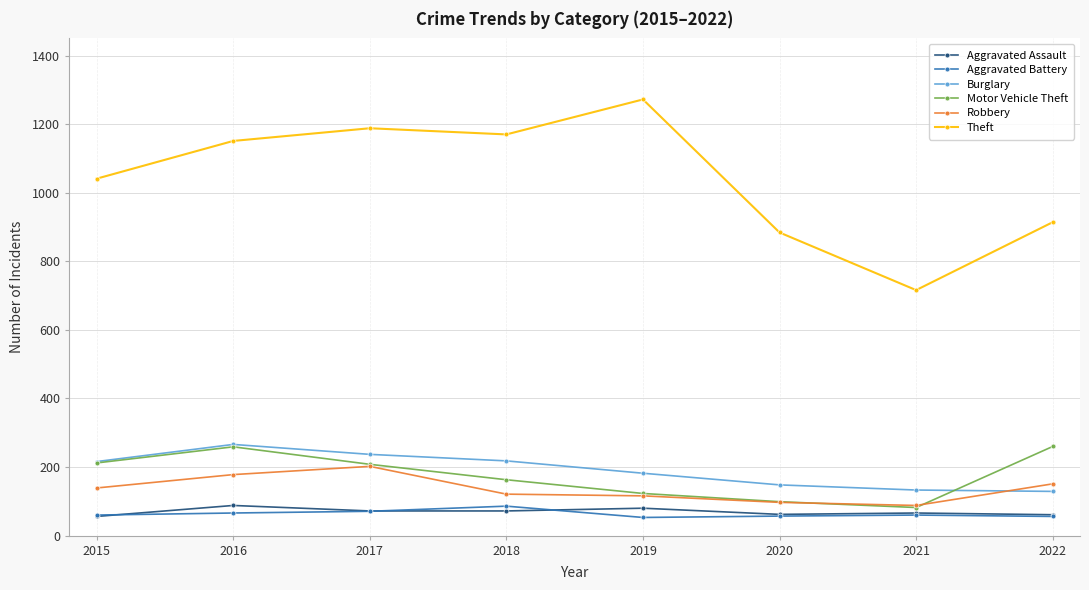

What is the difference between the highest and lowest values at 2017?

1117